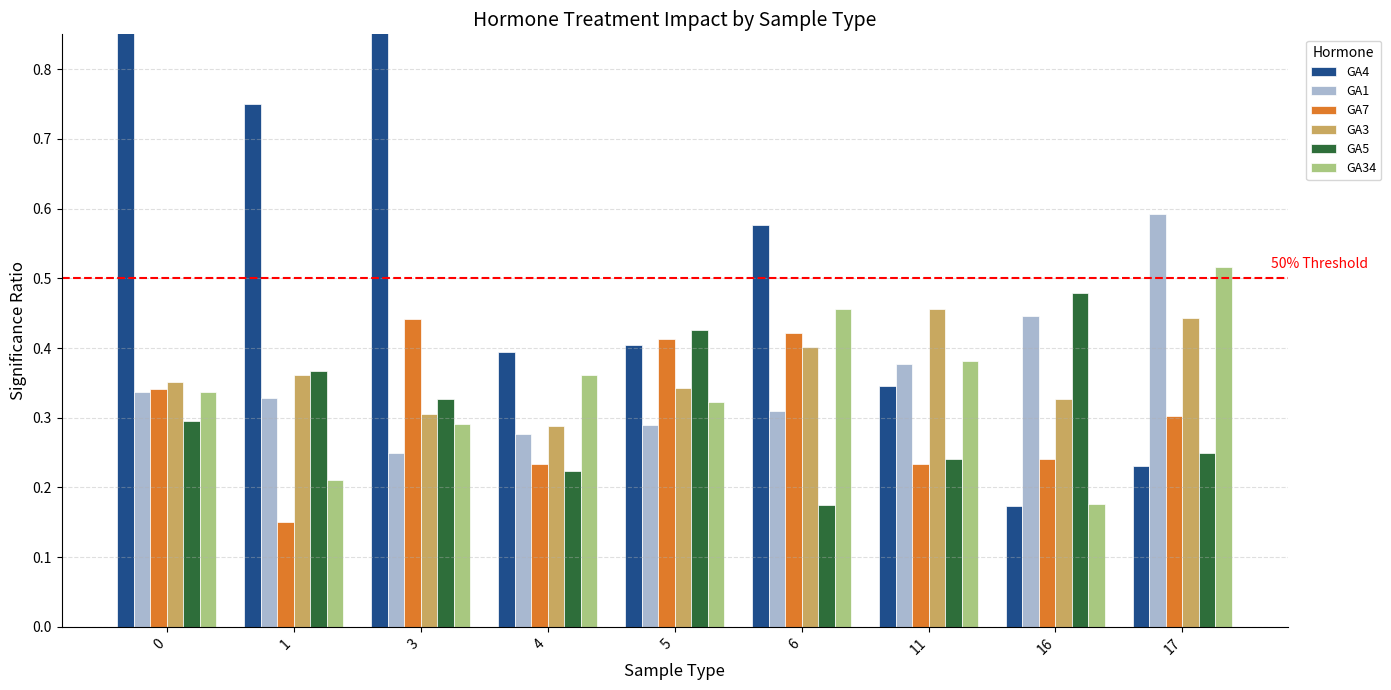

Reading left to right, list all the values displayed in this chart.

GA4: 0=1.0	1=0.8	3=0.9	4=0.4	5=0.4	6=0.6	11=0.3	16=0.2	17=0.2
GA1: 0=0.3	1=0.3	3=0.2	4=0.3	5=0.3	6=0.3	11=0.4	16=0.4	17=0.6
GA7: 0=0.3	1=0.2	3=0.4	4=0.2	5=0.4	6=0.4	11=0.2	16=0.2	17=0.3
GA3: 0=0.4	1=0.4	3=0.3	4=0.3	5=0.3	6=0.4	11=0.5	16=0.3	17=0.4
GA5: 0=0.3	1=0.4	3=0.3	4=0.2	5=0.4	6=0.2	11=0.2	16=0.5	17=0.2
GA34: 0=0.3	1=0.2	3=0.3	4=0.4	5=0.3	6=0.5	11=0.4	16=0.2	17=0.5